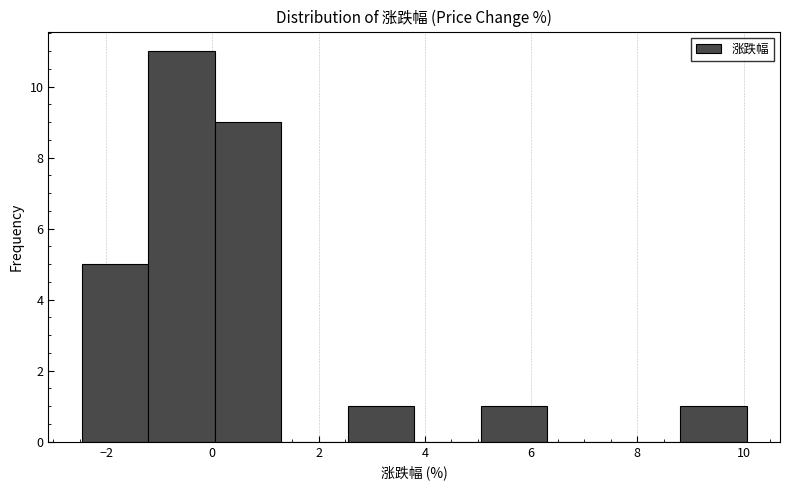

Over which range of the x-axis is the bar tallest?

-1.2 to 0.0